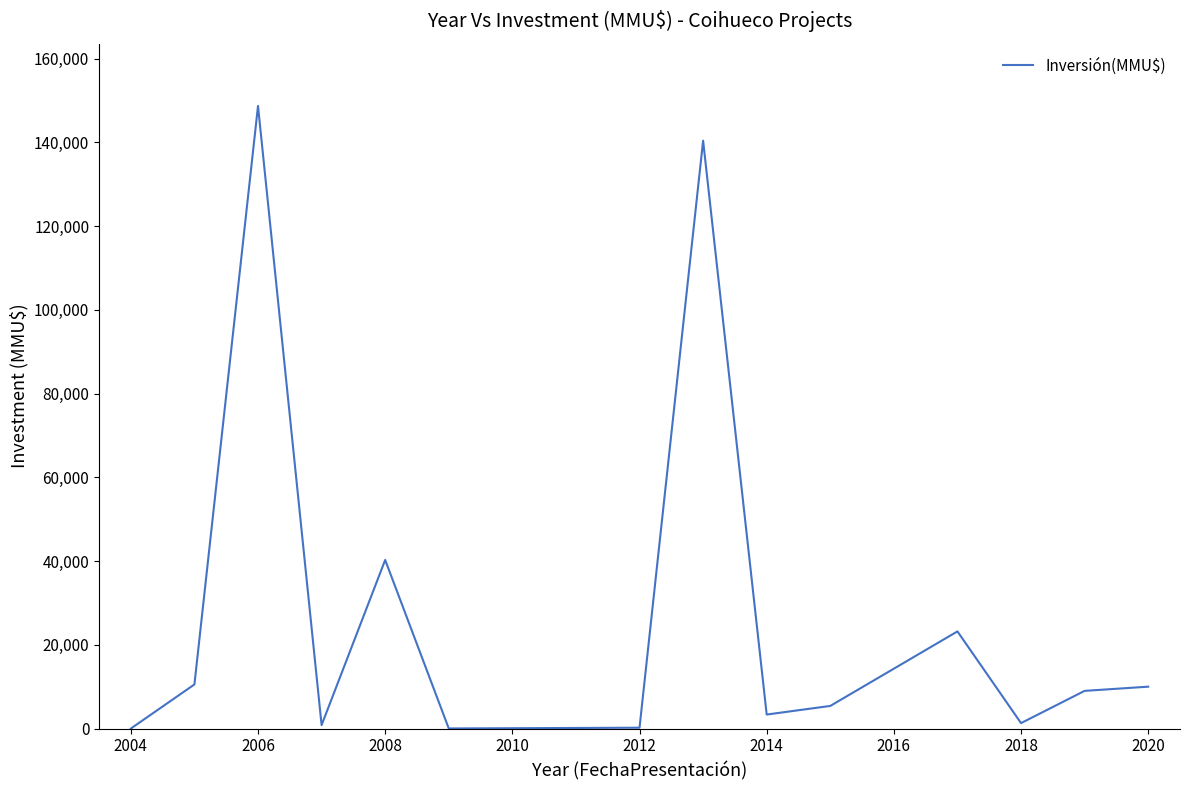

What is the difference between the maximum and minimum values?

148700